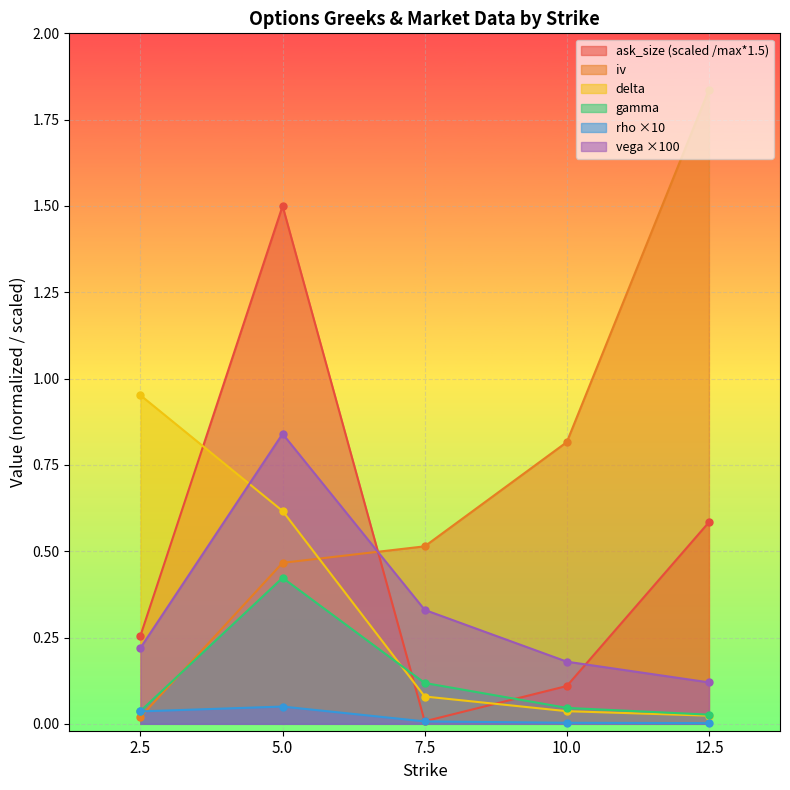

What position from the right is 2.5?

5